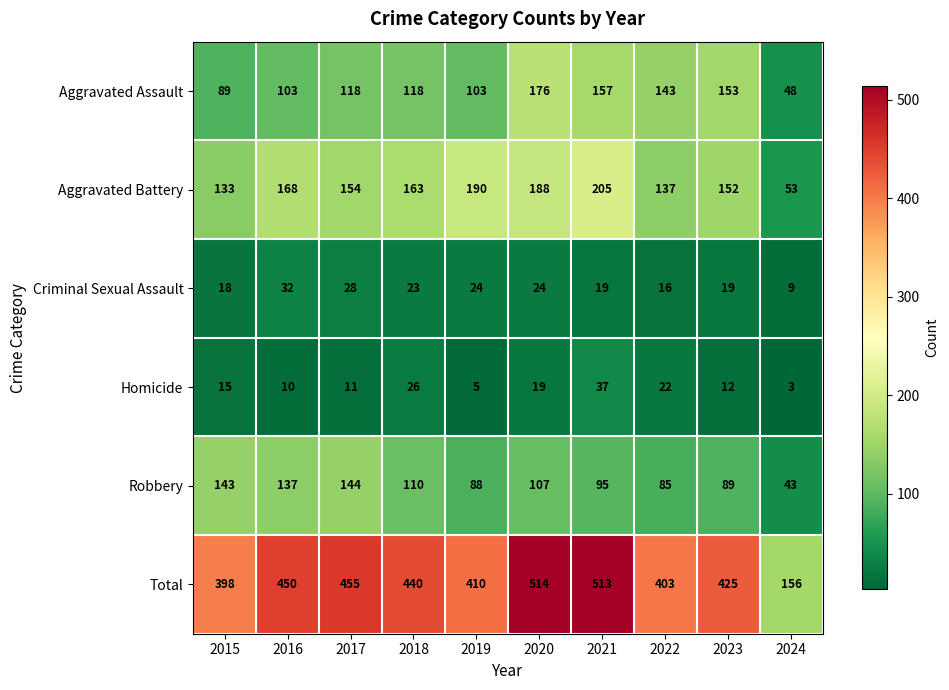

Where is Total nearest to the value 335?

2015